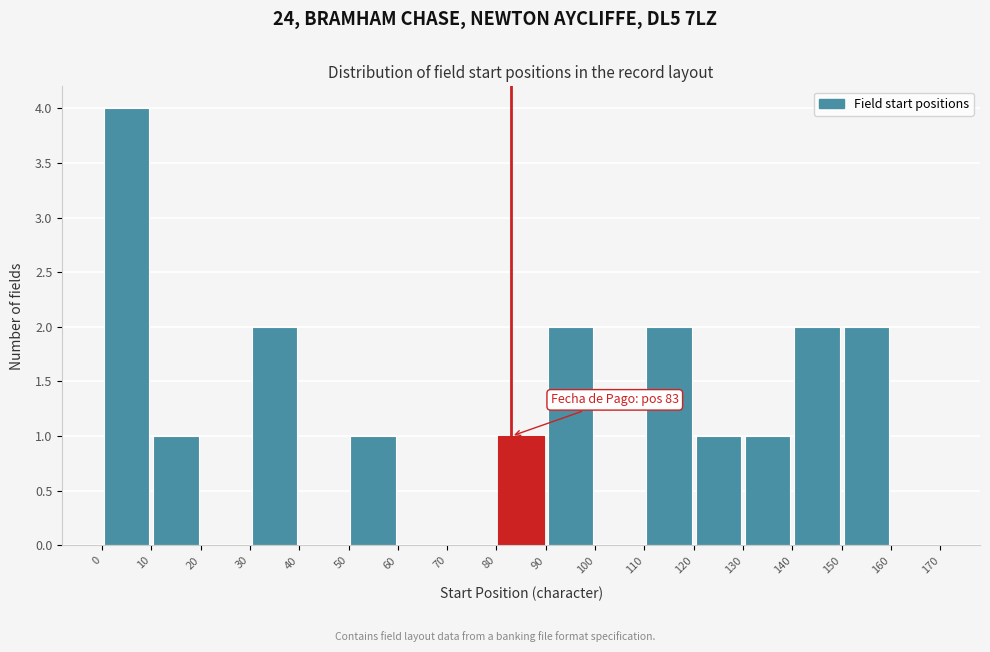

Which range on the x-axis has the tallest bar?

0 to 10